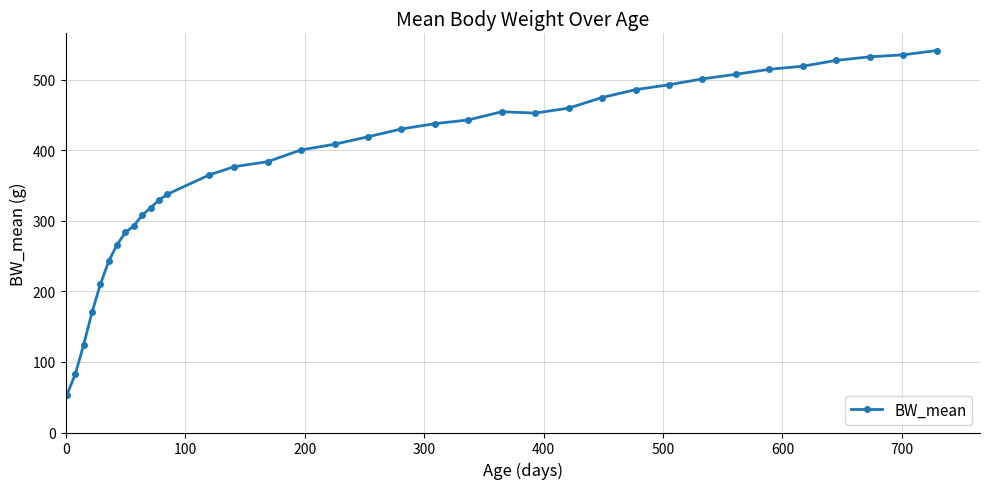

What is the difference between the maximum and minimum values?

487.9